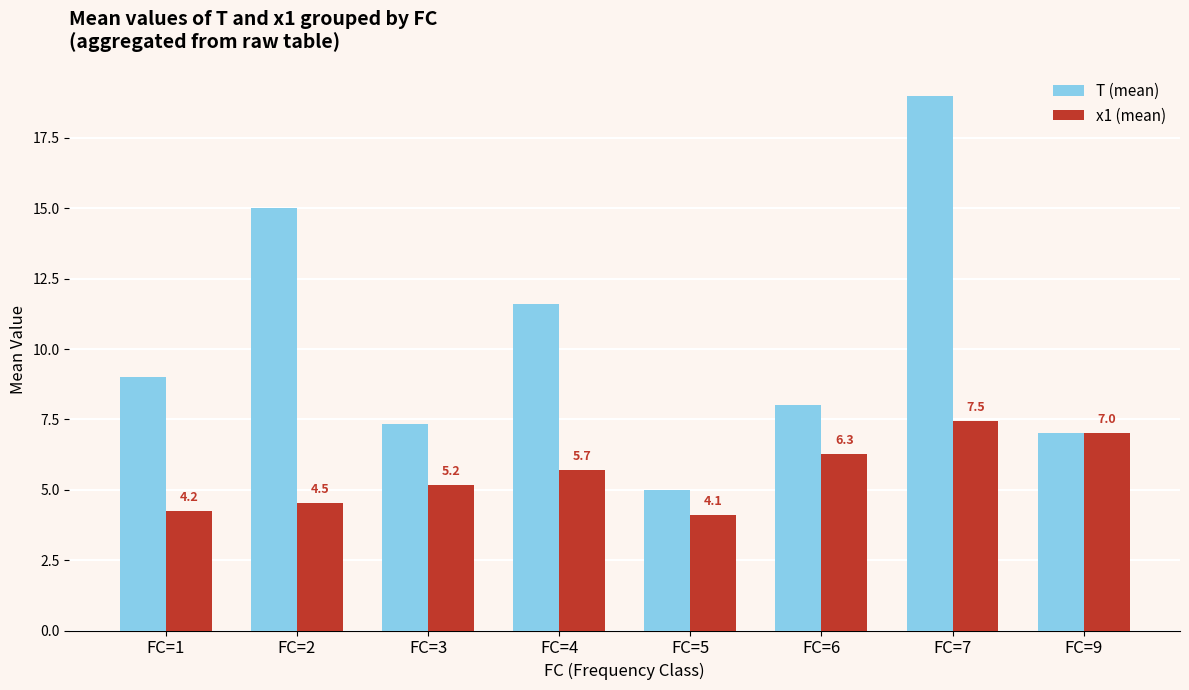

Which series has the largest range (max minus min)?

T (mean)